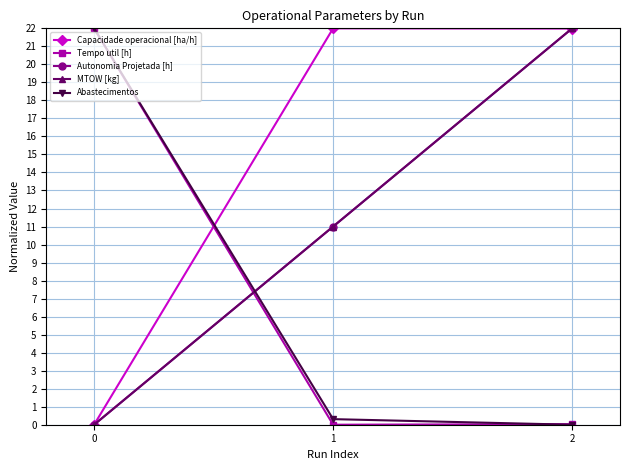

What is the spread (max minus min) of values at 2?

22.0